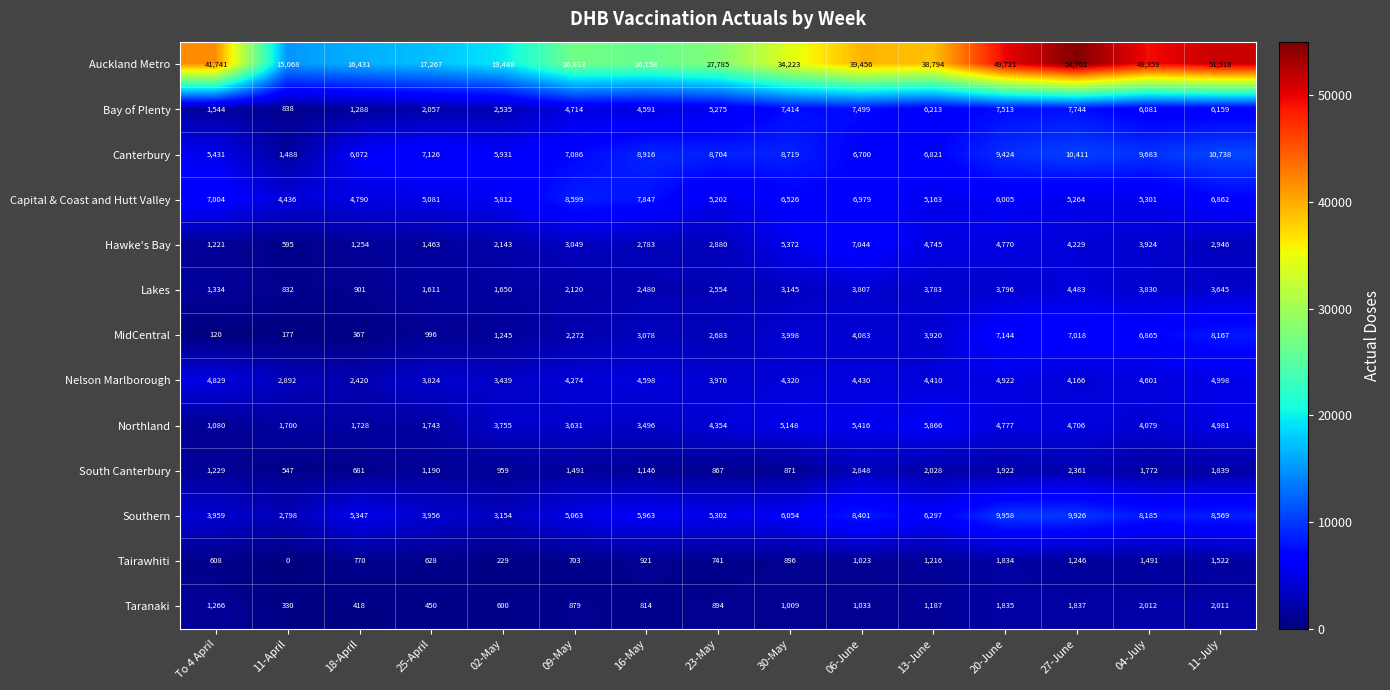

How many data points in Northland are less than 4079?

7